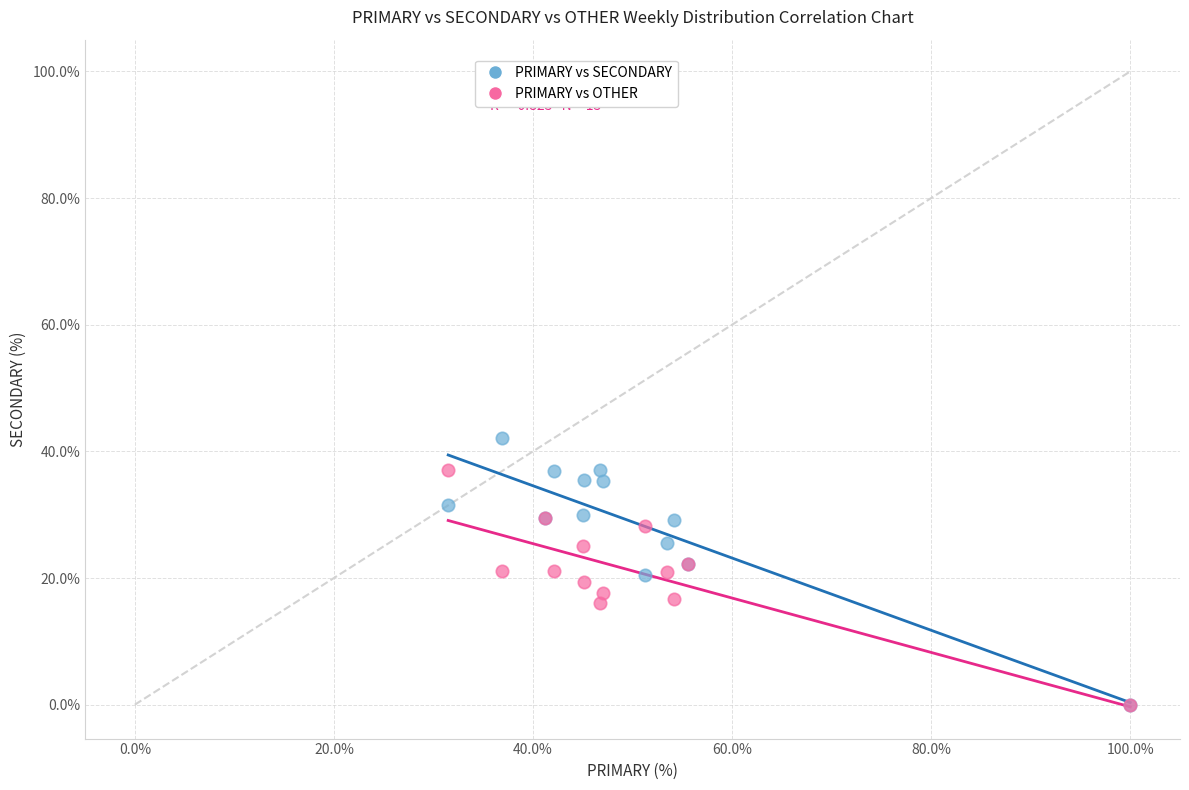

What are all the series names shown in the legend?

PRIMARY vs SECONDARY, PRIMARY vs OTHER